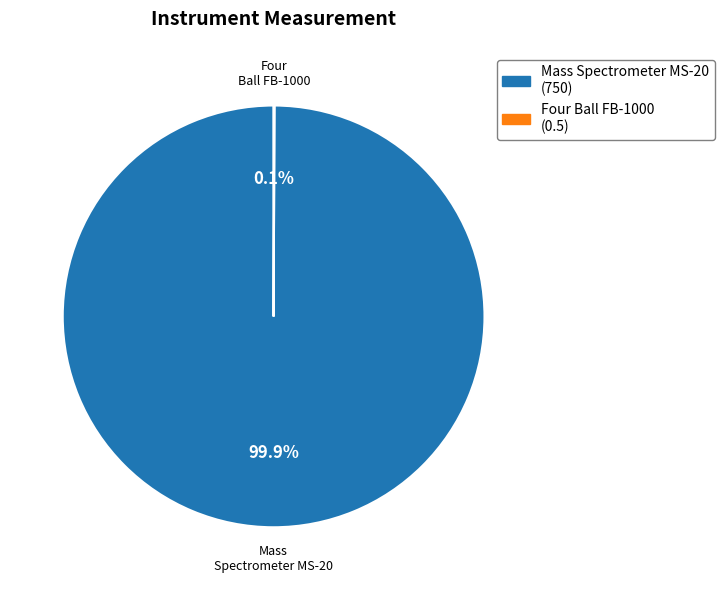

Which slice is the largest?

Mass Spectrometer MS-20